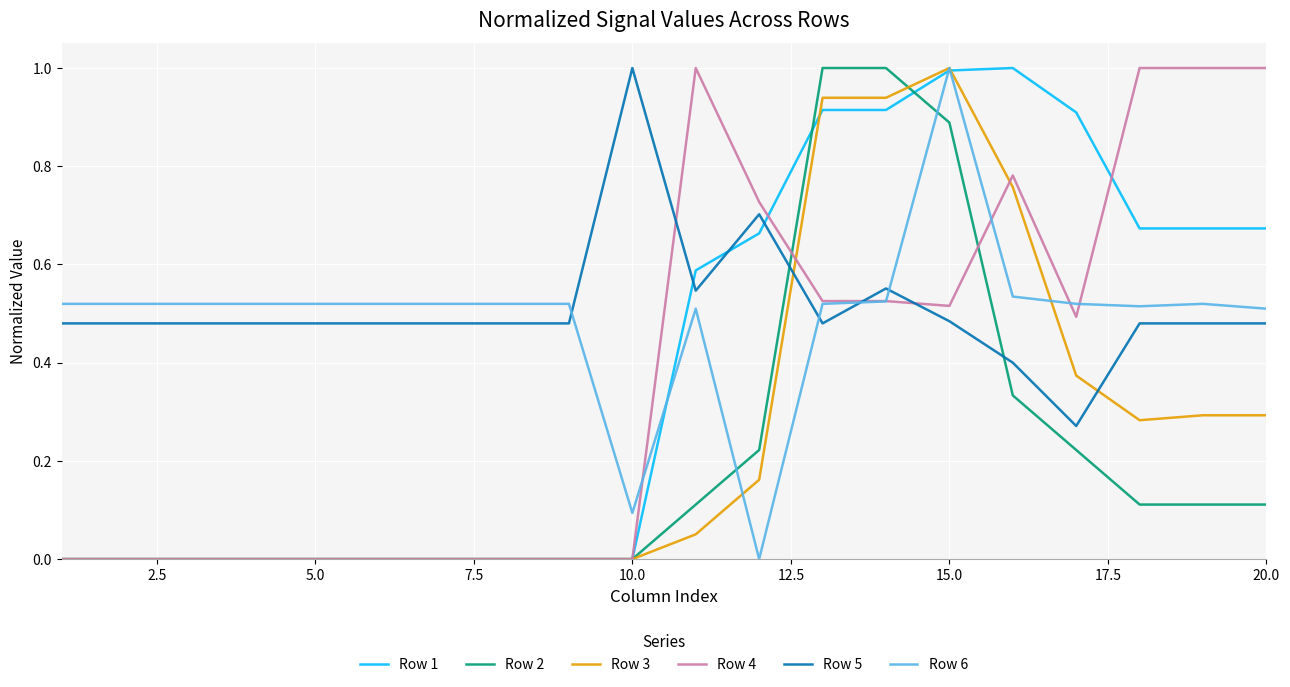

What is the difference between the maximum and minimum values in the Row 3 series?

1.0